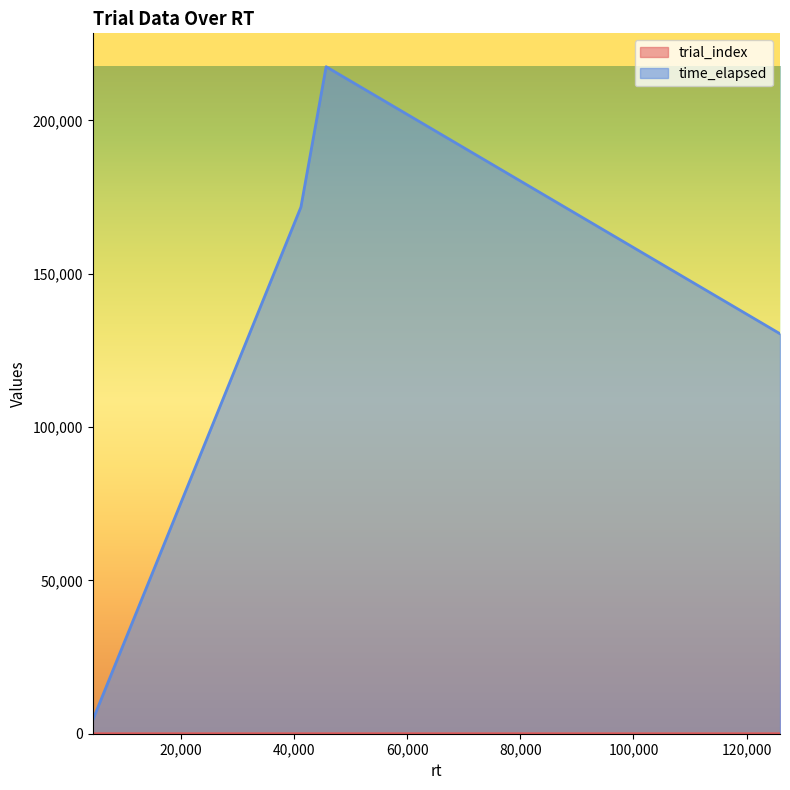

Is it true that trial_index equals 2 at 41209?

True